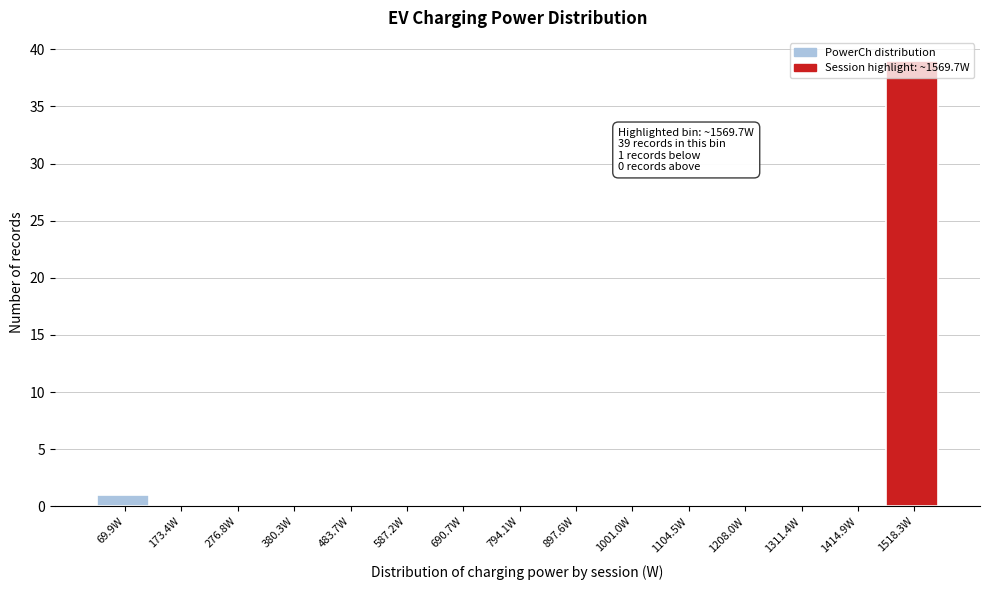

Which range on the x-axis has the tallest bar?

1460 to 1580